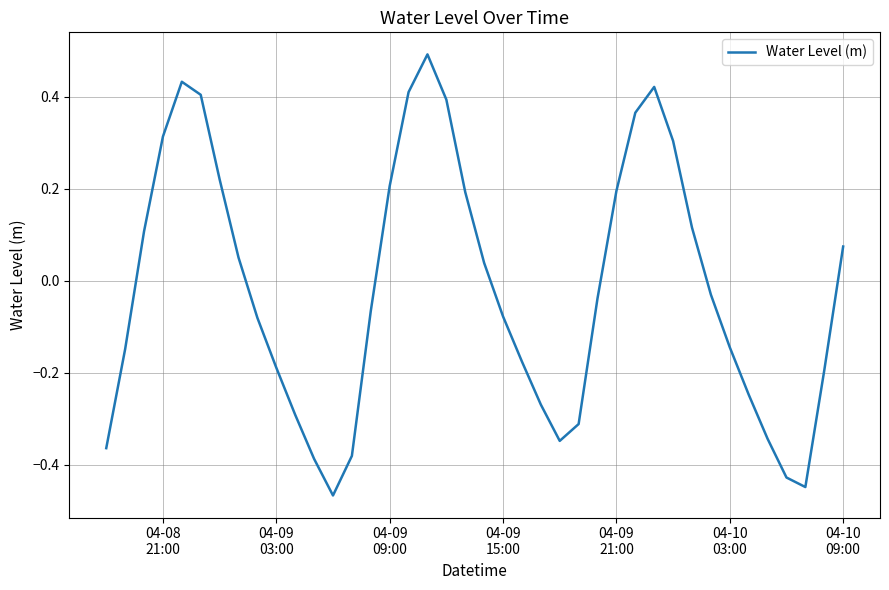

How many lines are shown in the chart?

1